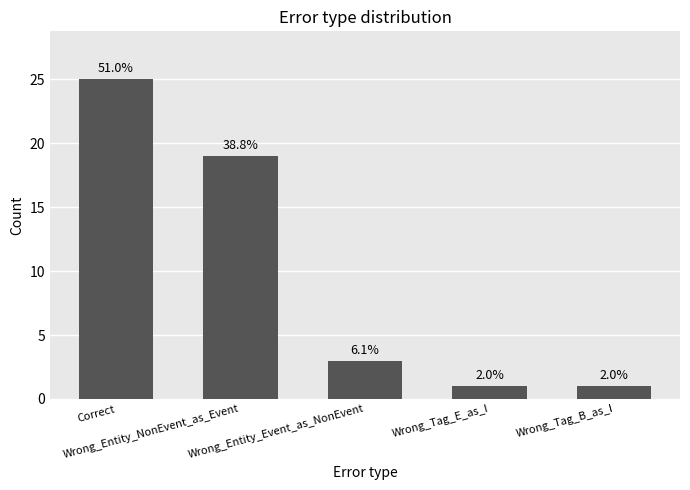

Where is the data nearest to the value 13?

Wrong_Entity_NonEvent_as_Event